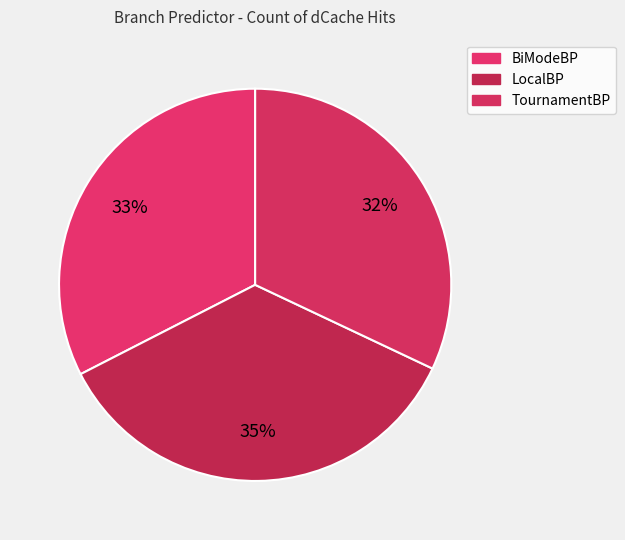

Count the number of slices in the pie.

3